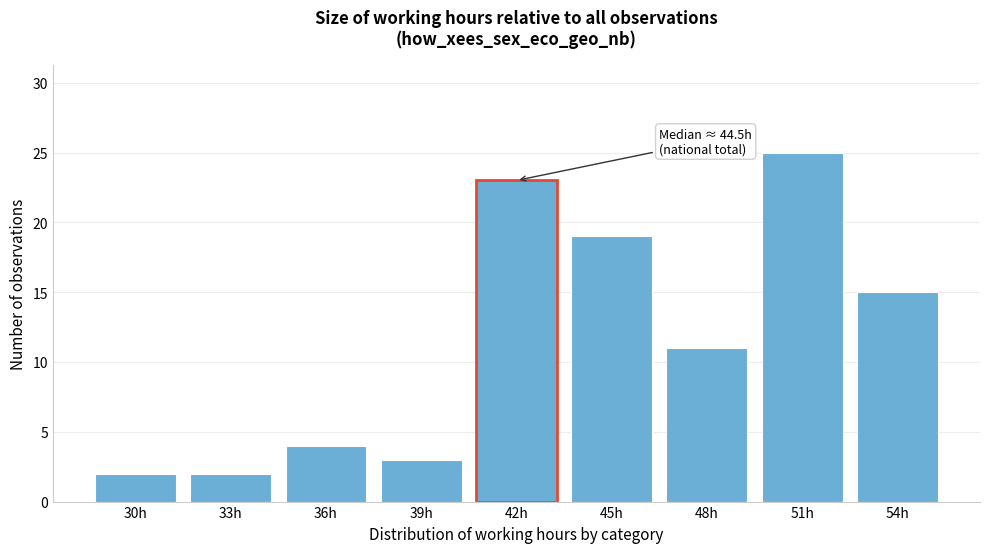

Reading left to right, transcribe all the data shown in this chart.

2	2	4	3	23	19	11	25	15